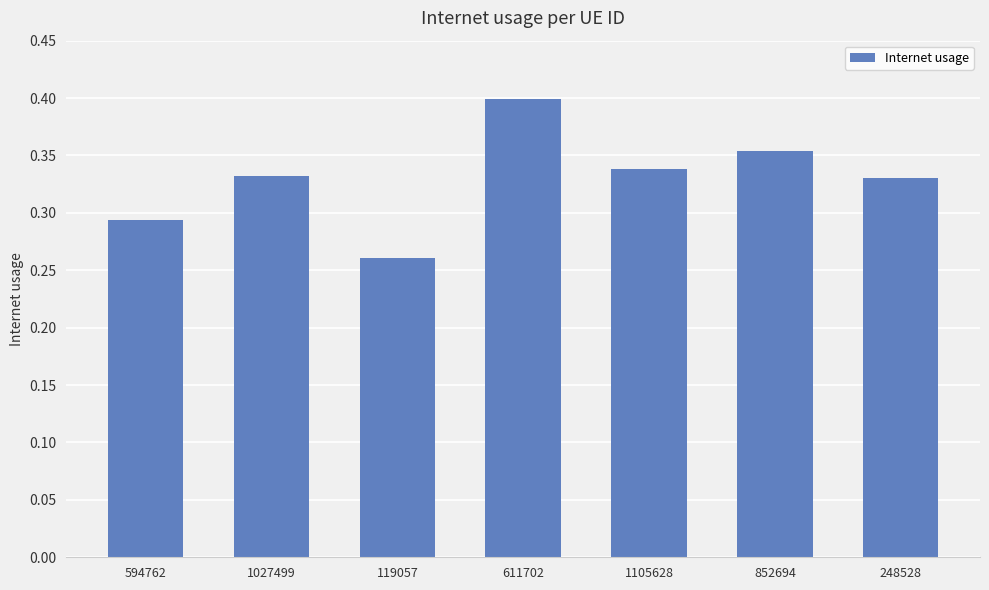

Count the values in the range 0 to 1.

7